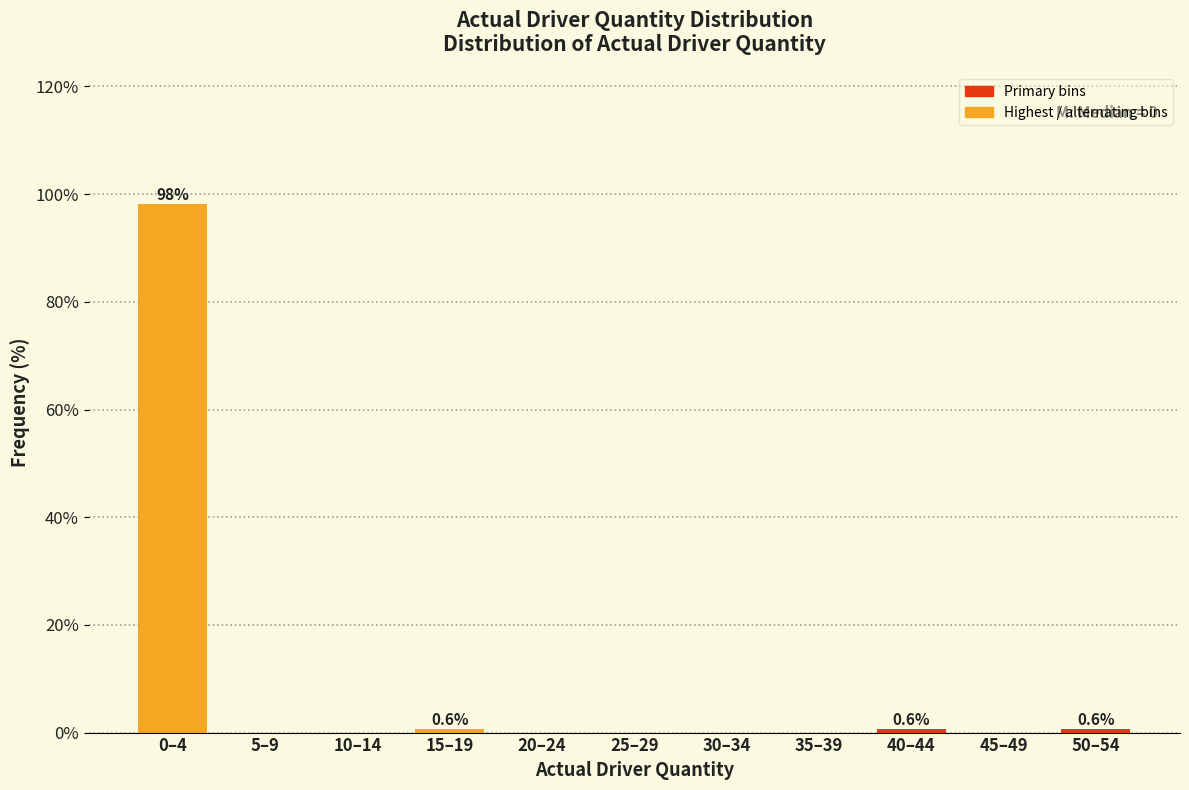

Reading left to right, transcribe all the data shown in this chart.

0–4=98.1	5–9=0.0	10–14=0.0	15–19=0.6	20–24=0.0	25–29=0.0	30–34=0.0	35–39=0.0	40–44=0.6	45–49=0.0	50–54=0.6